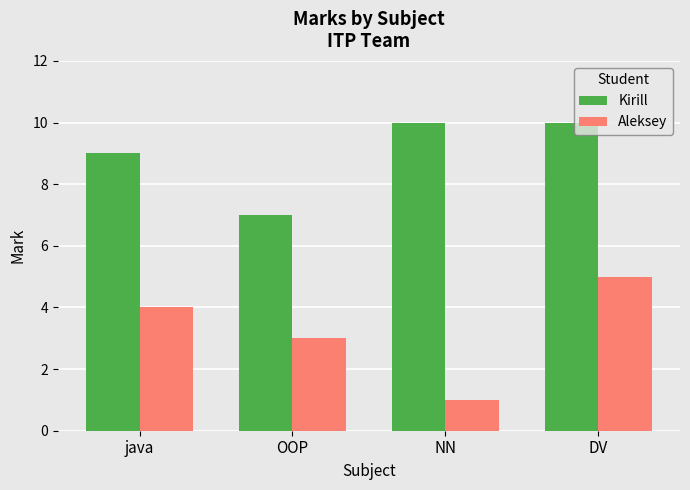

The value of Aleksey at java is 4. True or false?

True